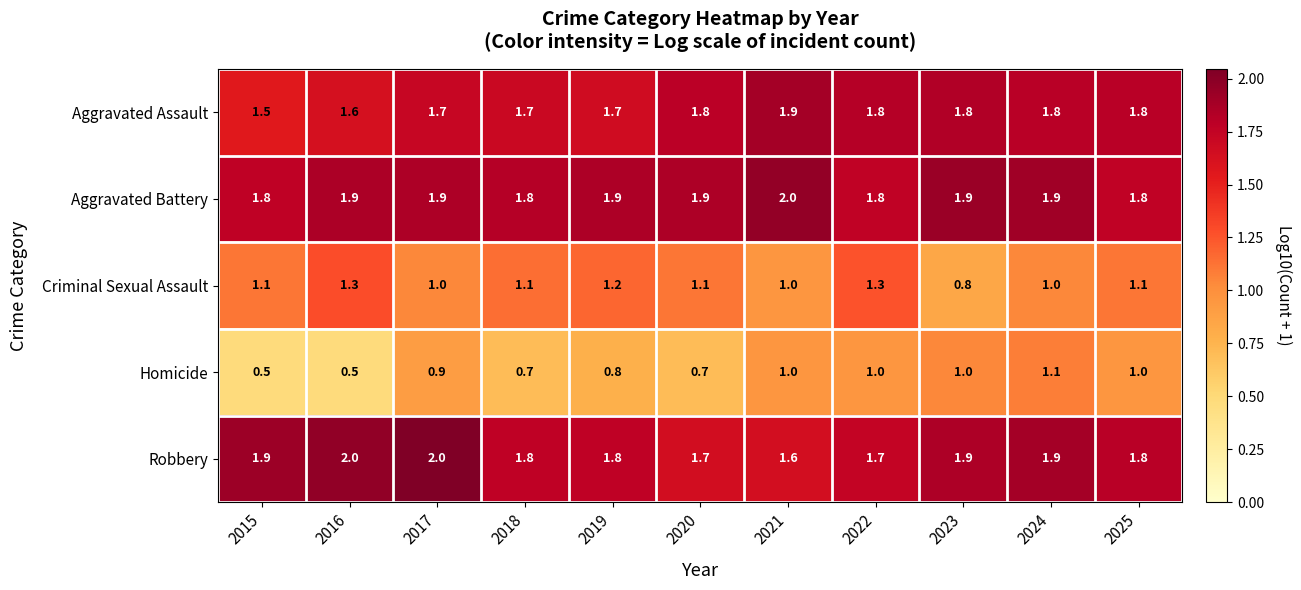

At 2020, list the series in order from largest to smallest.

Aggravated Battery, Aggravated Assault, Robbery, Criminal Sexual Assault, Homicide